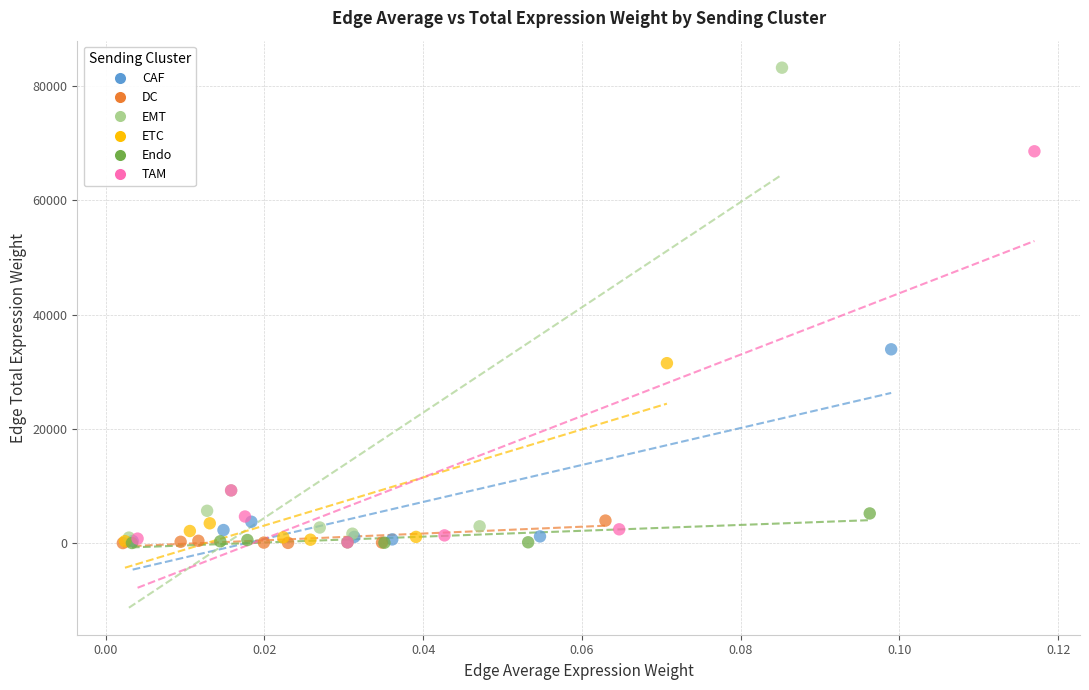

Which series contains the highest Y value?

EMT